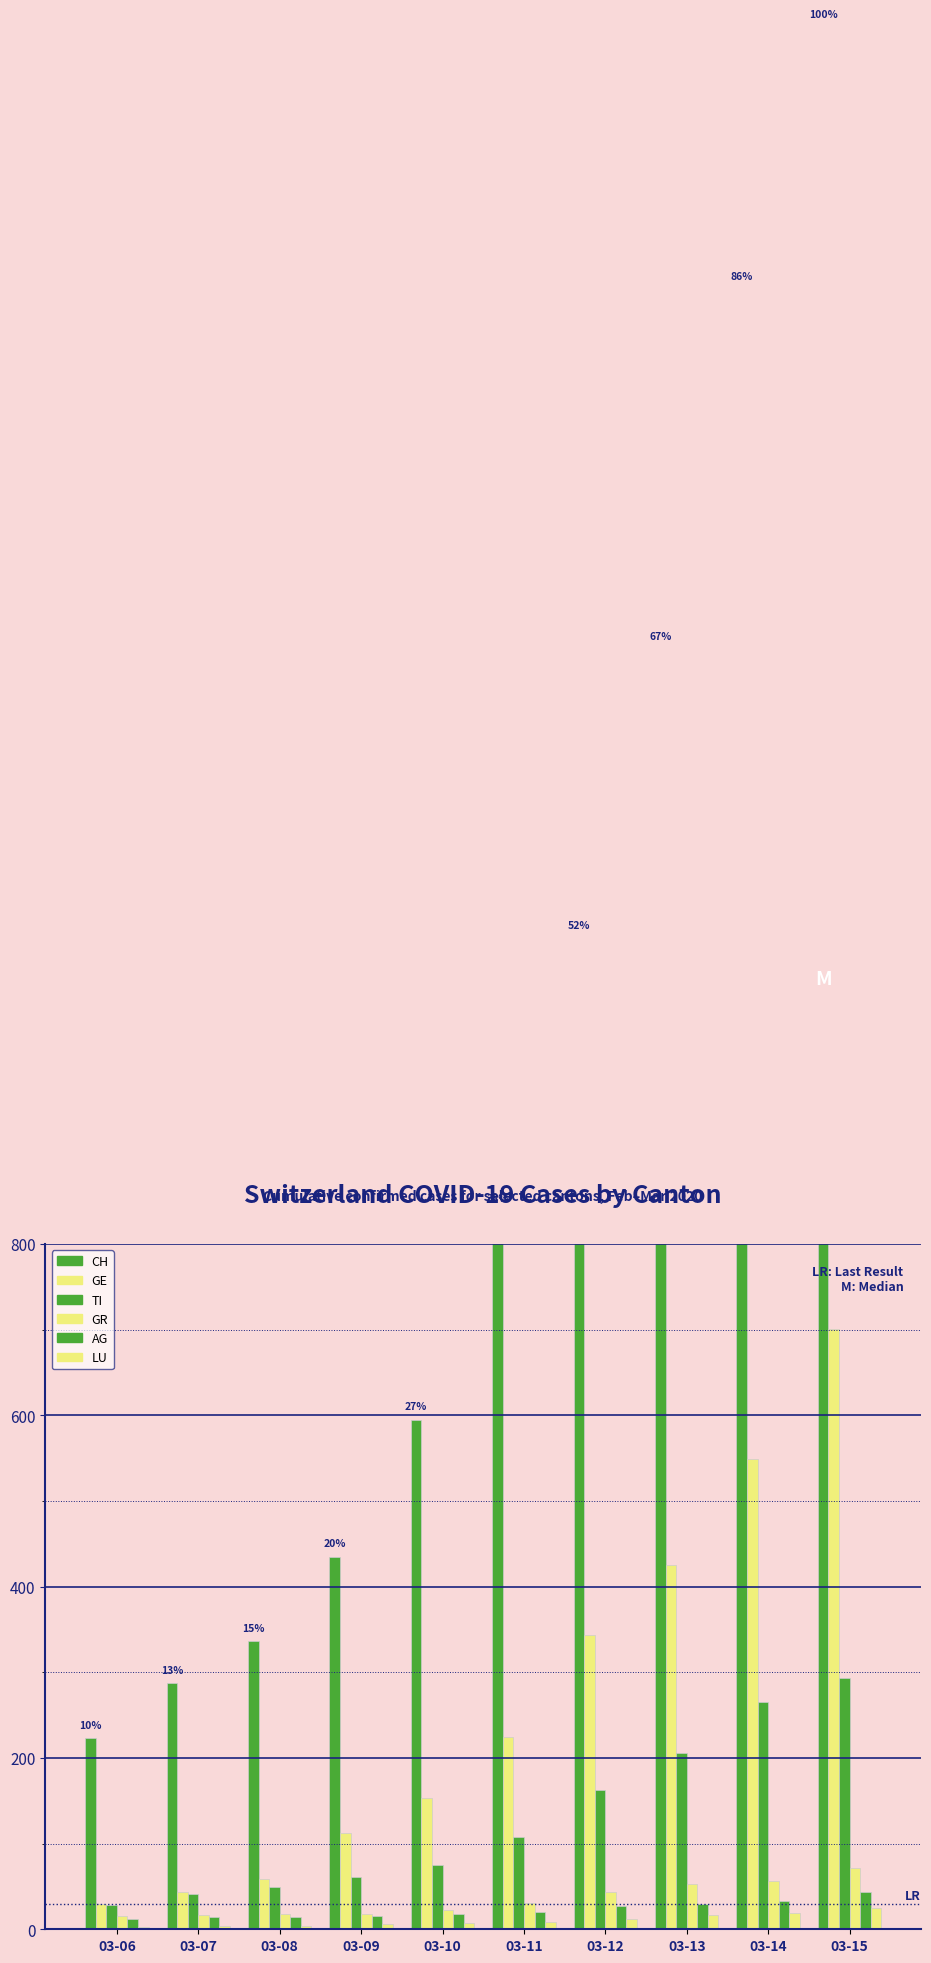

How many categories are shown in the chart?

10